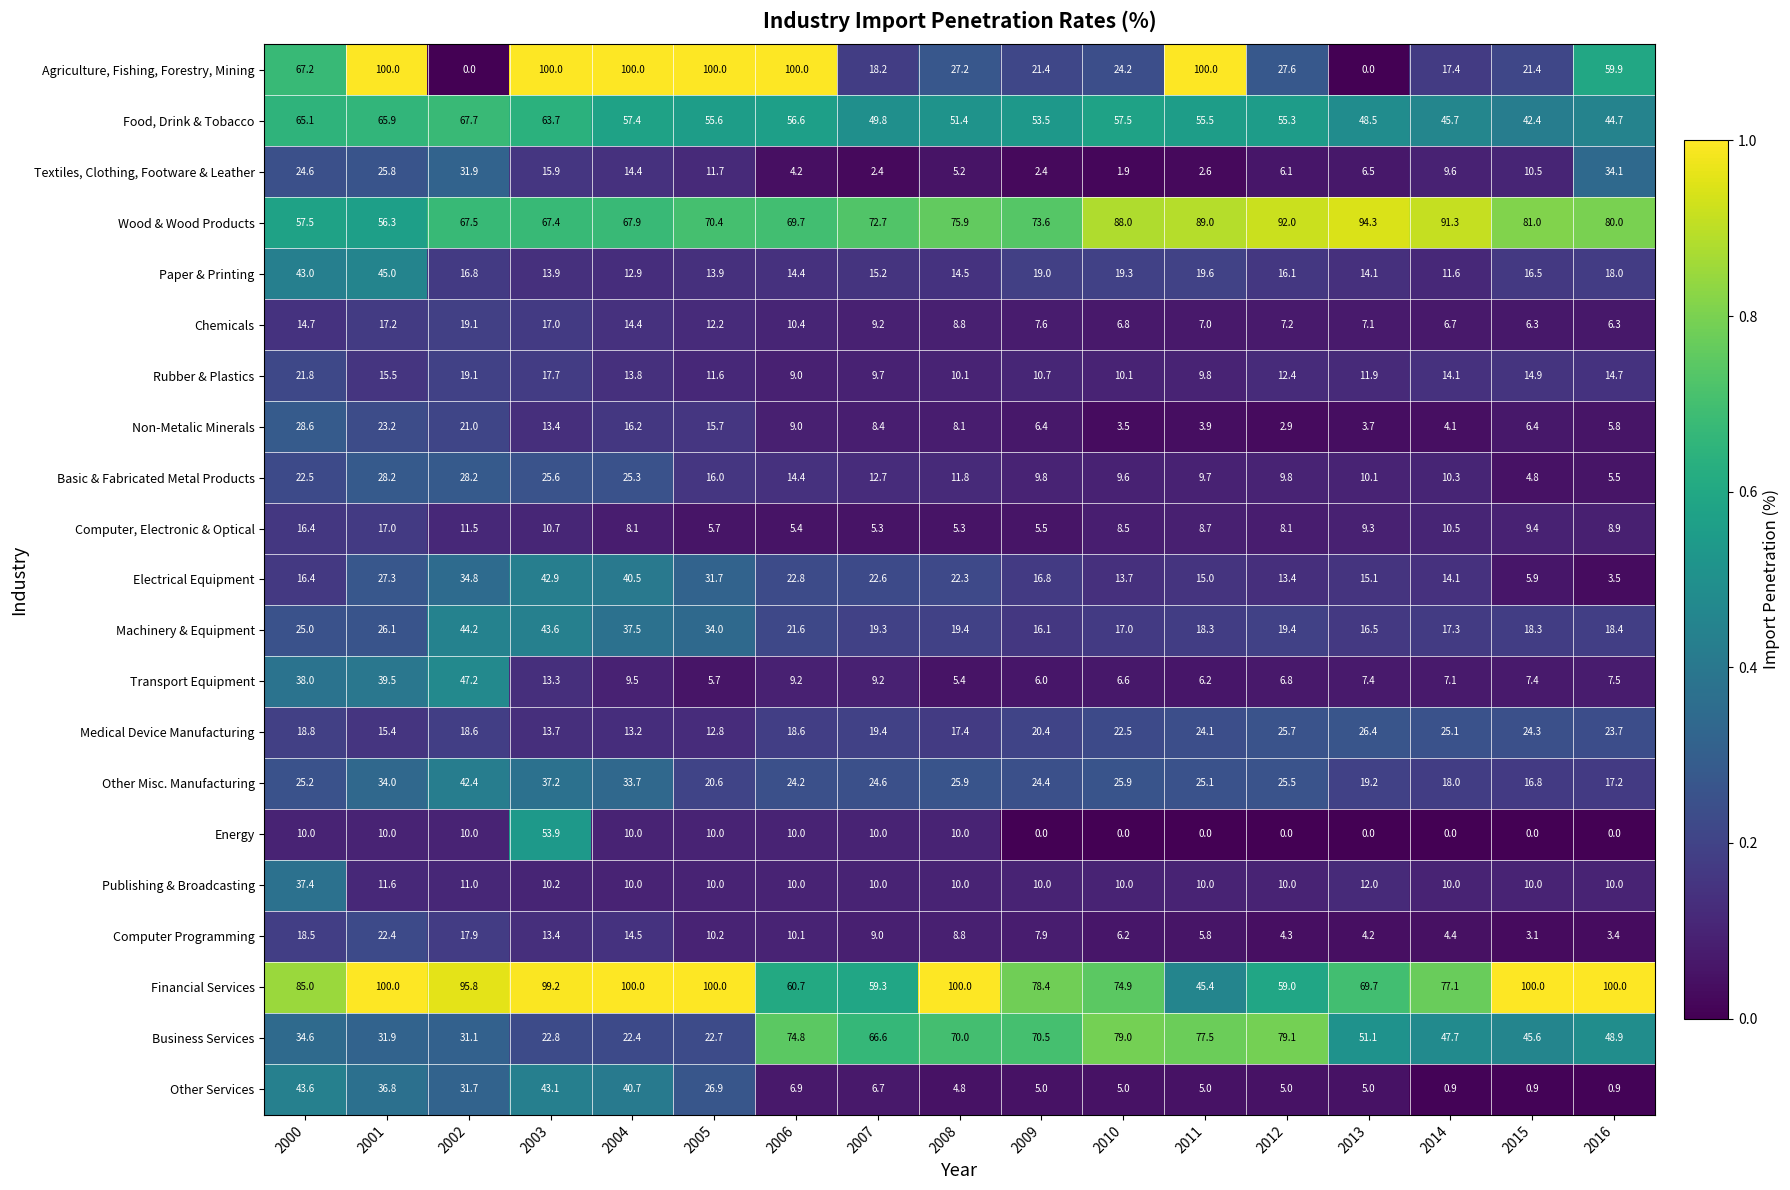

At which category is the sum across all series the highest?

2001